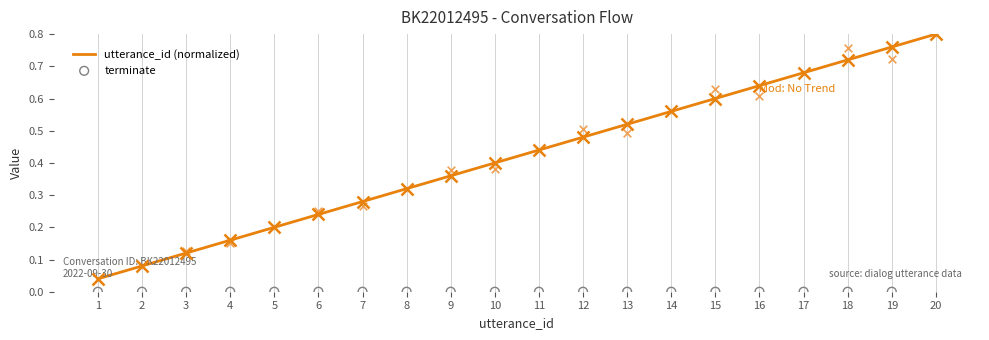

At which category is the sum across all series the highest?

20